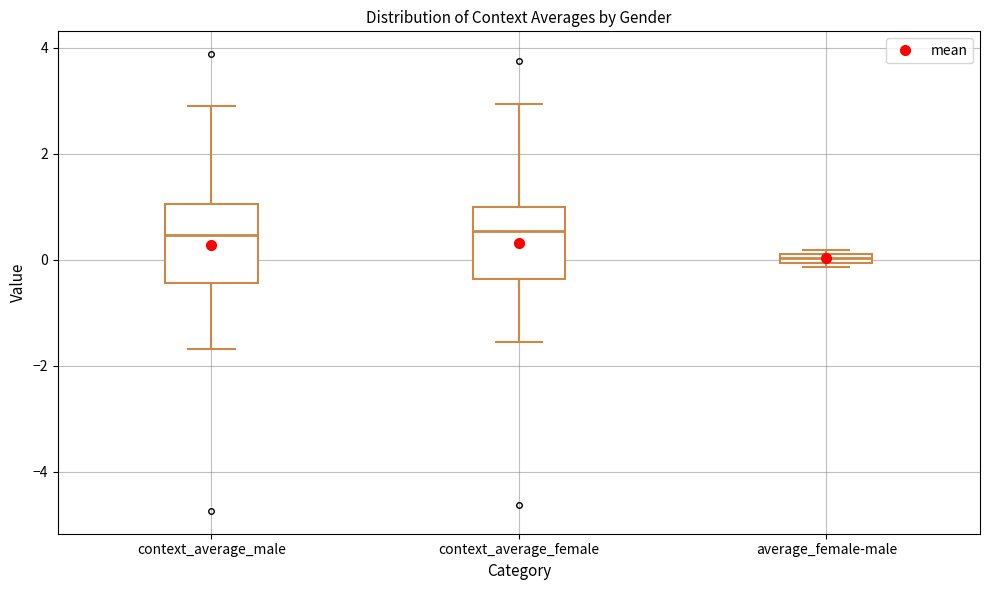

Where does the upper whisker of the box for context_average_male end on the y-axis? The values are not printed on the chart, so give them approximately, as read against the axis.

2.8